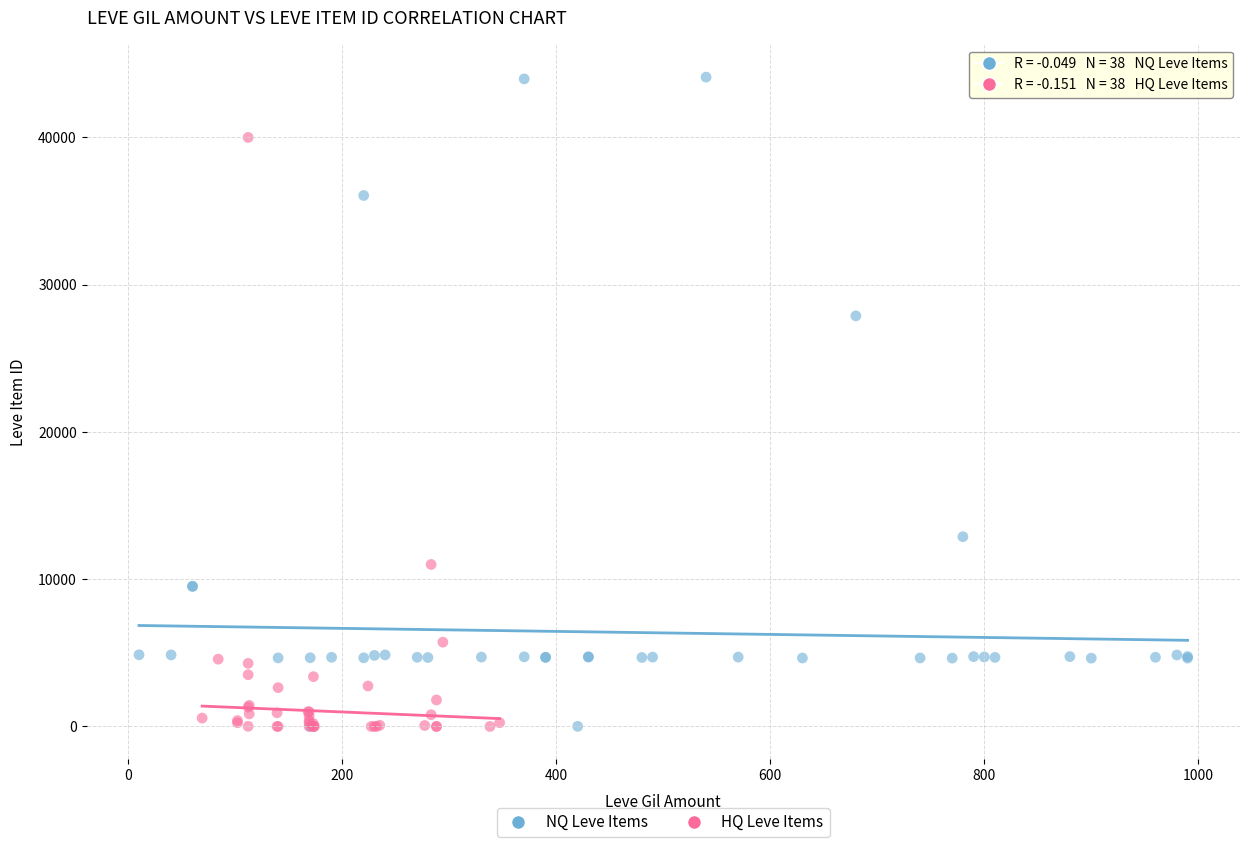

Which series has the widest spread of Y values?

NQ Leve Items